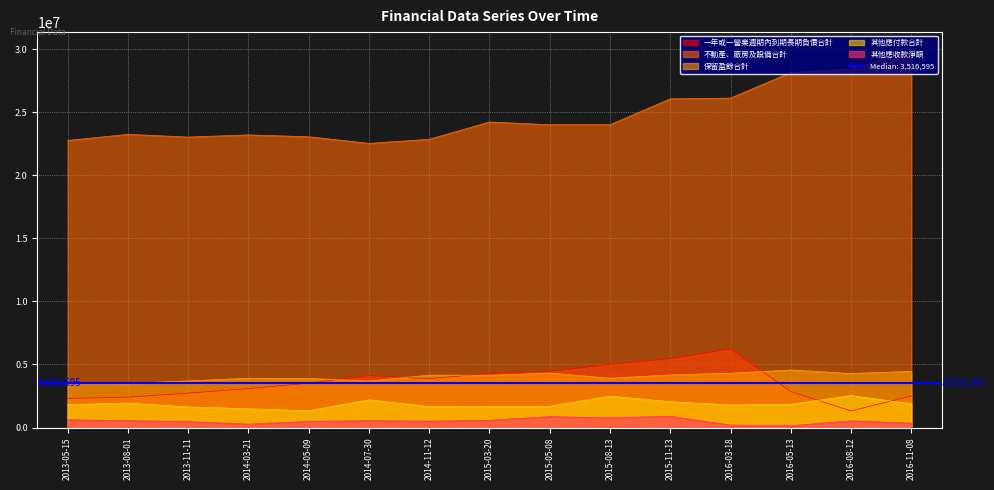

Read the 一年或一營業週期內到期長期負債合計 value at 2015-08-13, to the nearest 50.

5020550